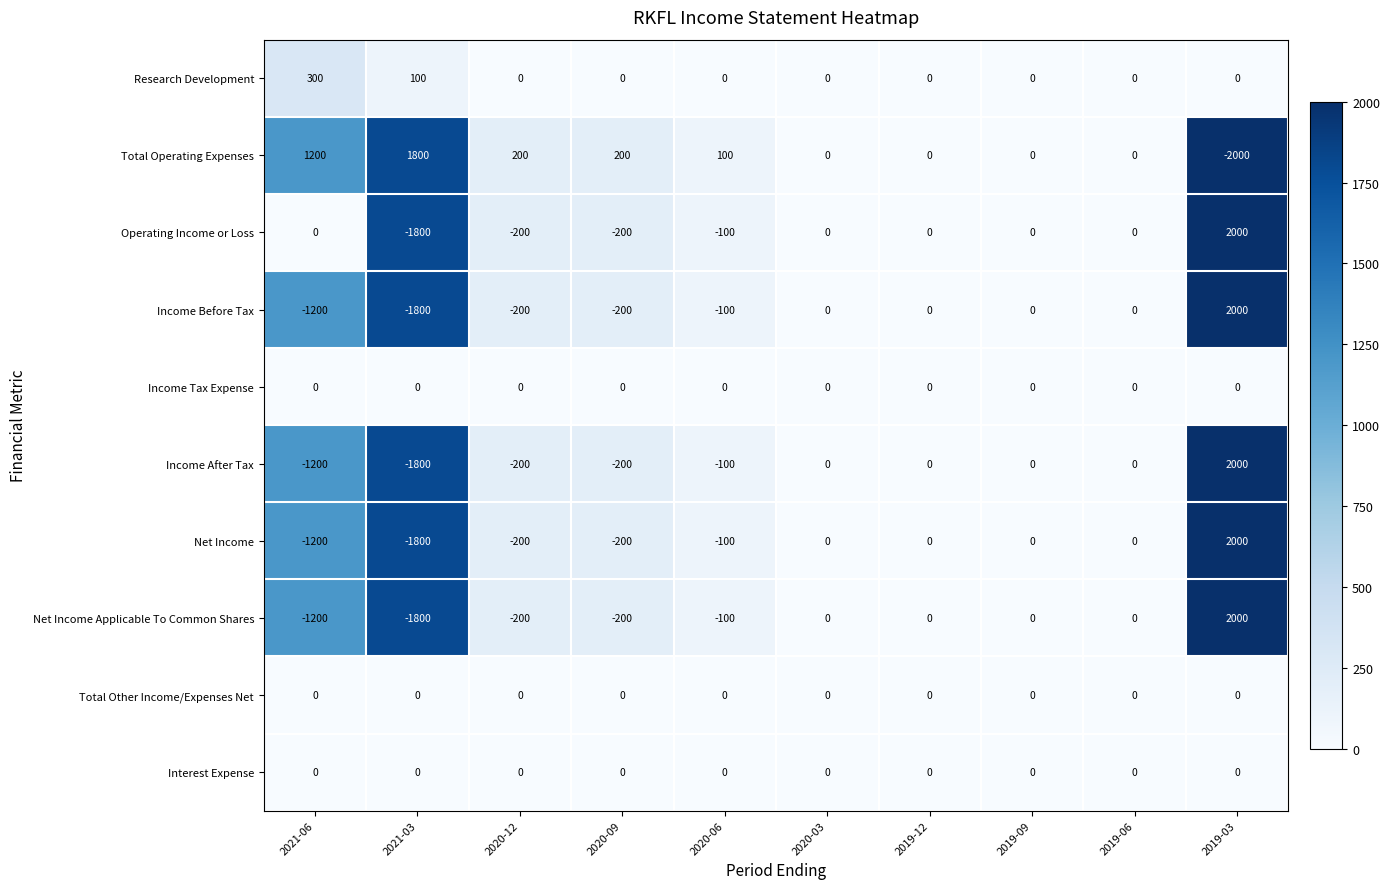

How many series are shown in this chart?

10